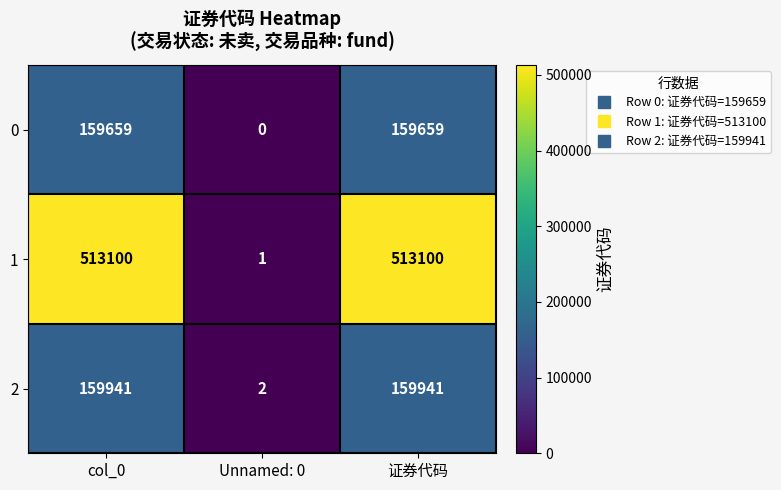

Reading left to right, what are all the values shown in this chart?

0: col_0=159659	Unnamed: 0=0	证券代码=159659
1: col_0=513100	Unnamed: 0=1	证券代码=513100
2: col_0=159941	Unnamed: 0=2	证券代码=159941